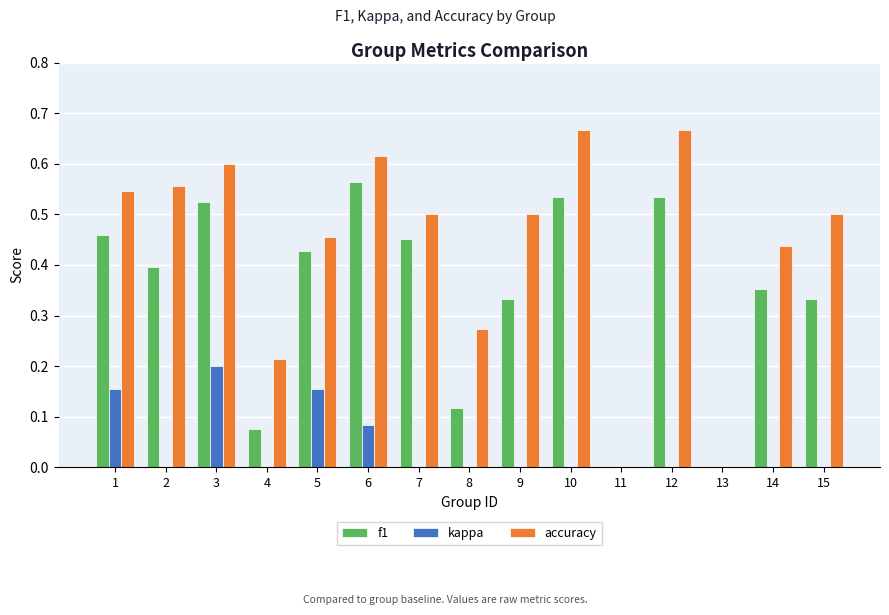

Reading left to right, list all the values displayed in this chart.

f1: 1=0.5	2=0.4	3=0.5	4=0.1	5=0.4	6=0.6	7=0.5	8=0.1	9=0.3	10=0.5	11=0.0	12=0.5	13=0.0	14=0.4	15=0.3
kappa: 1=0.2	2=0.0	3=0.2	4=0.0	5=0.2	6=0.1	7=0.0	8=0.0	9=0.0	10=0.0	11=0.0	12=0.0	13=0.0	14=-0.0	15=0.0
accuracy: 1=0.5	2=0.6	3=0.6	4=0.2	5=0.5	6=0.6	7=0.5	8=0.3	9=0.5	10=0.7	11=0.0	12=0.7	13=0.0	14=0.4	15=0.5